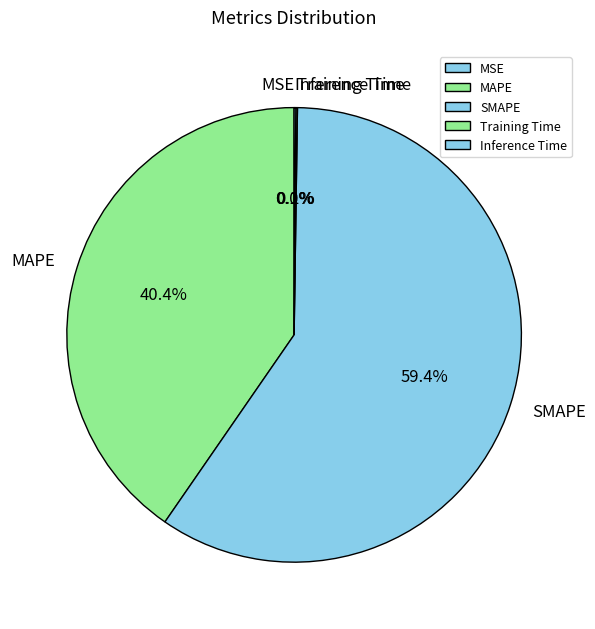

How much of the chart is everything except SMAPE?

40.6%